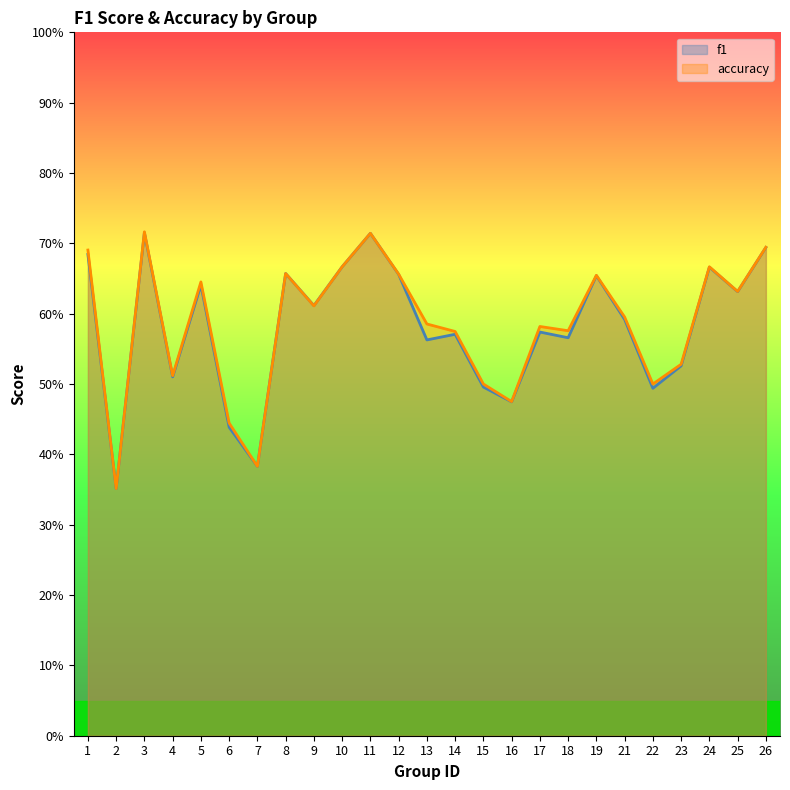

What is the value of the accuracy point at the 15th from the left?

0.5